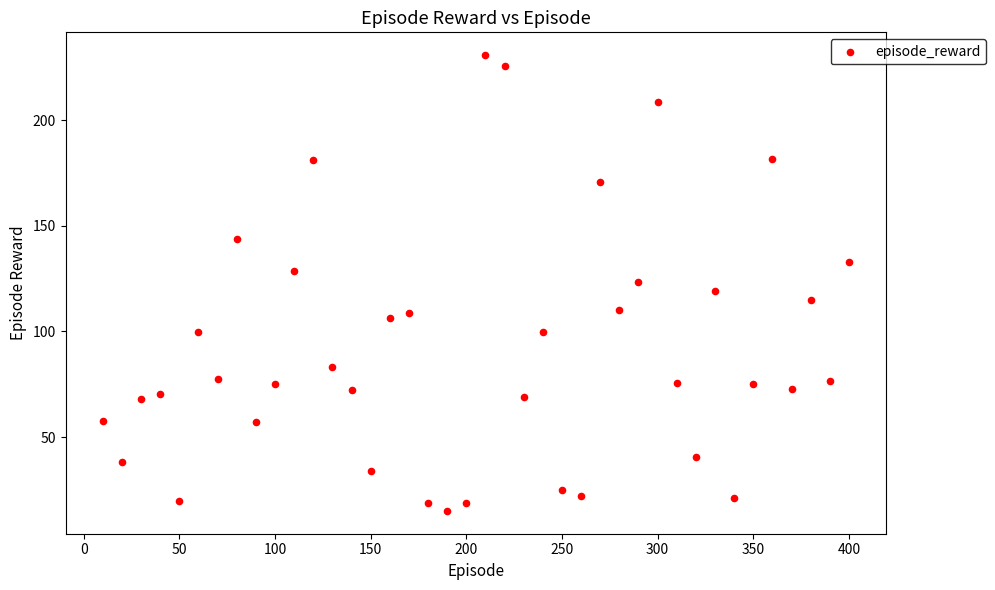

What is the range of Y values (max minus min)?

215.6